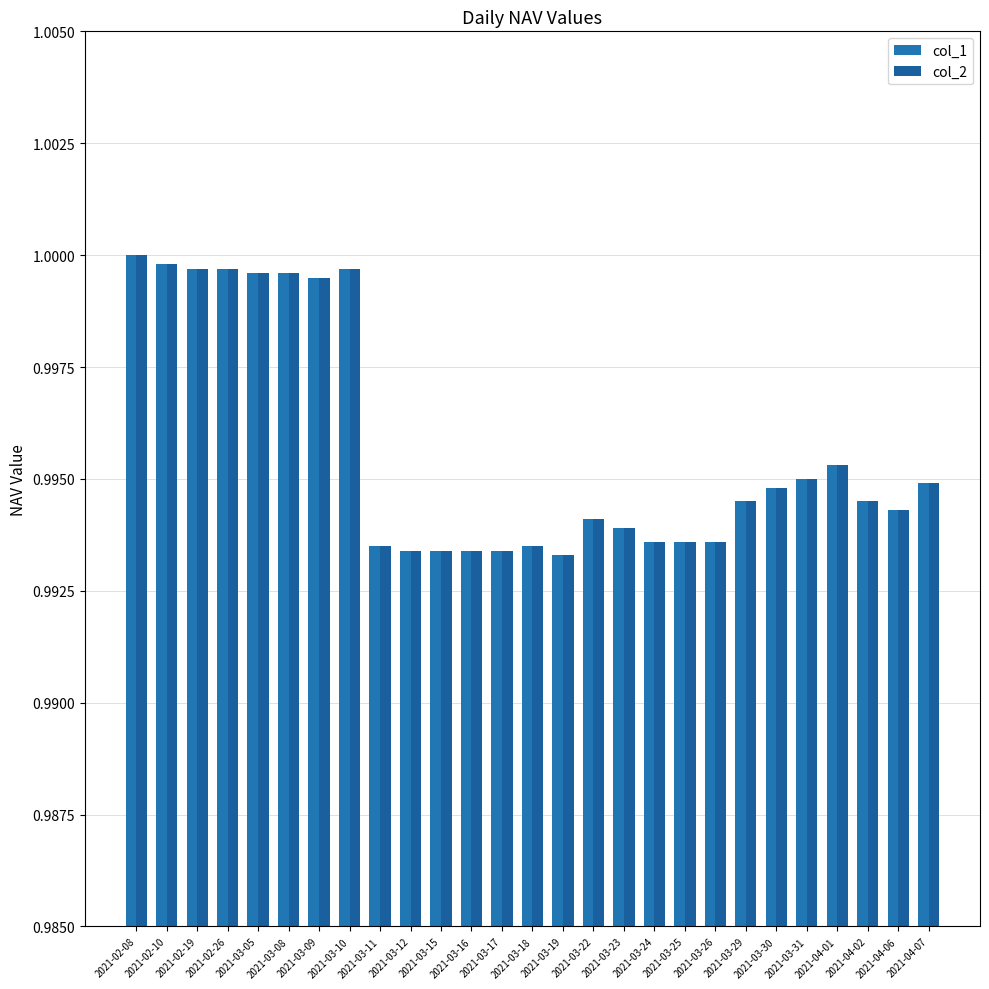

Read the col_1 value at 2021-03-26.

1.0